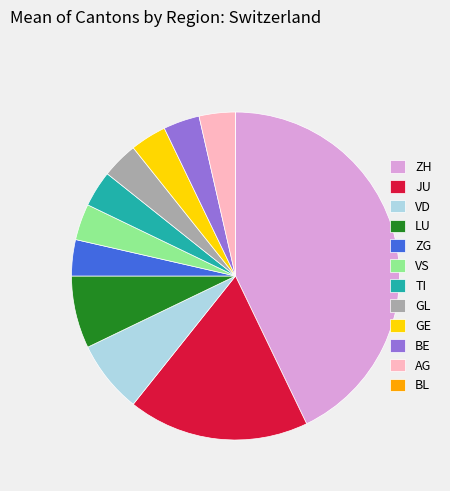

Approximately how many times larger is the value at JU compared to GL?

5.0